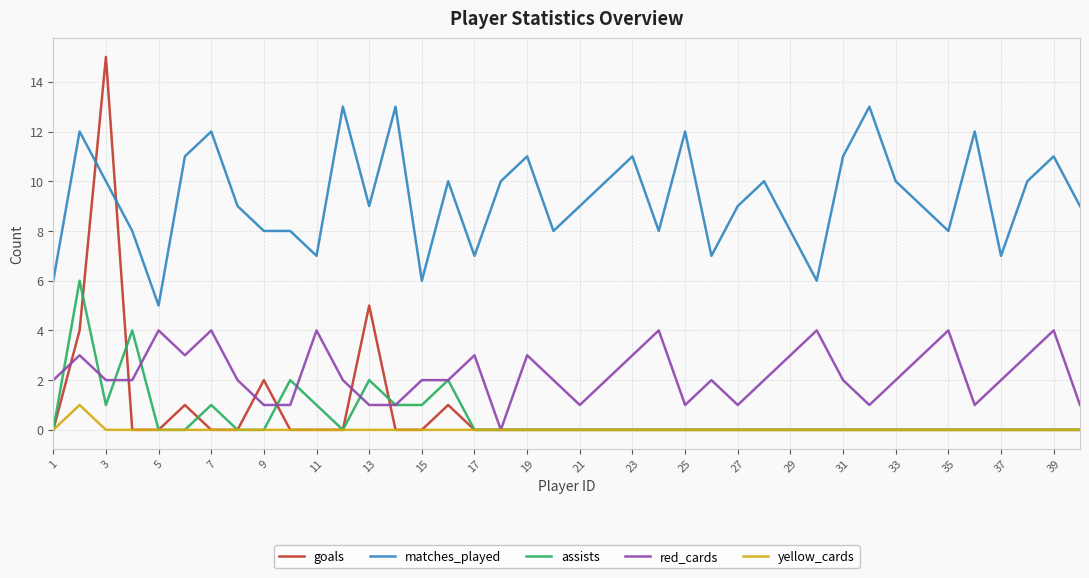

Count the red_cards values in the range 1 to 3.

32